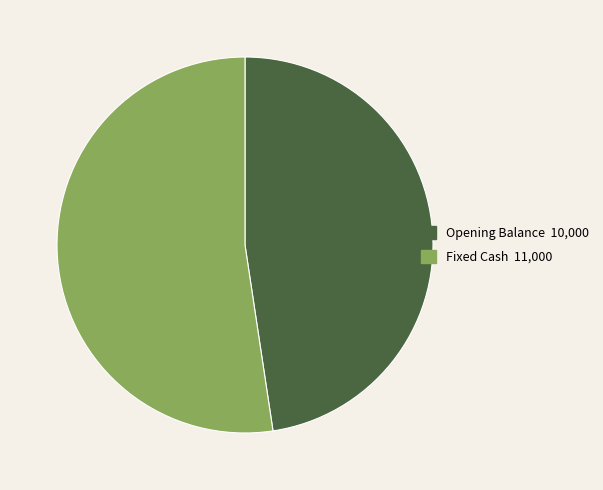

Is there a majority slice in this chart?

Yes